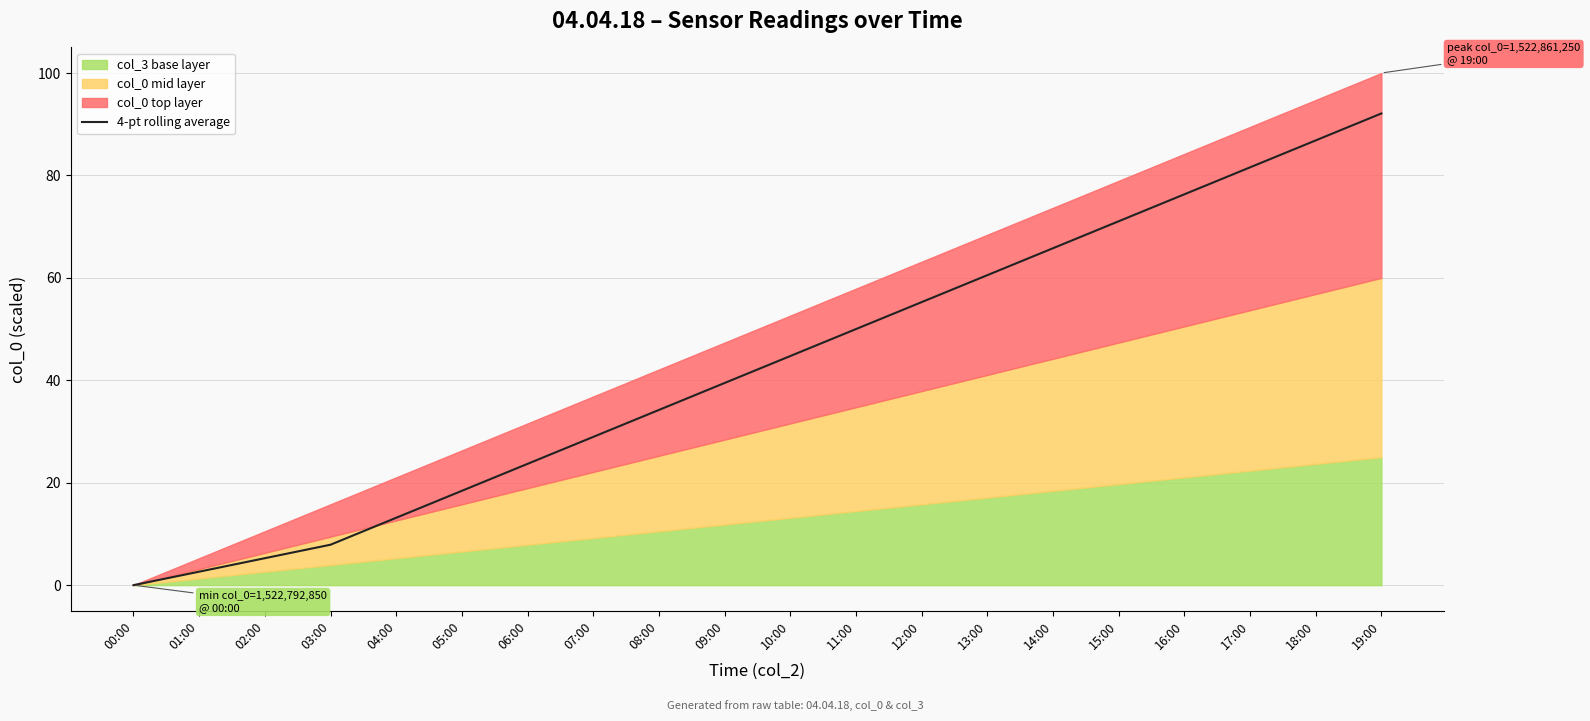

Where is the data nearest to the value 46?

10:00